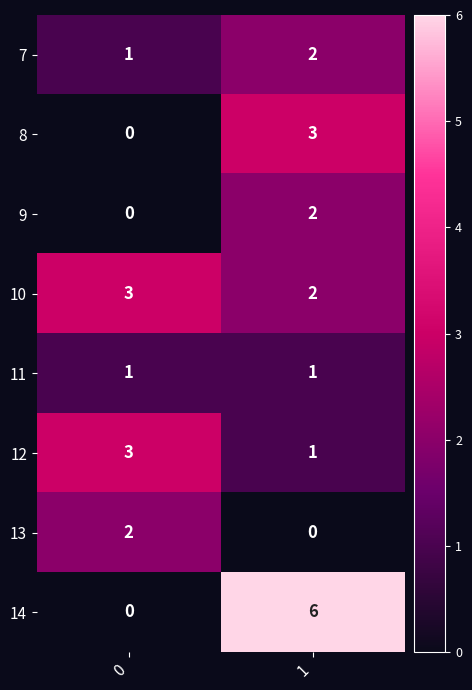

True or false: 8 has a value of 3 at 1.

True